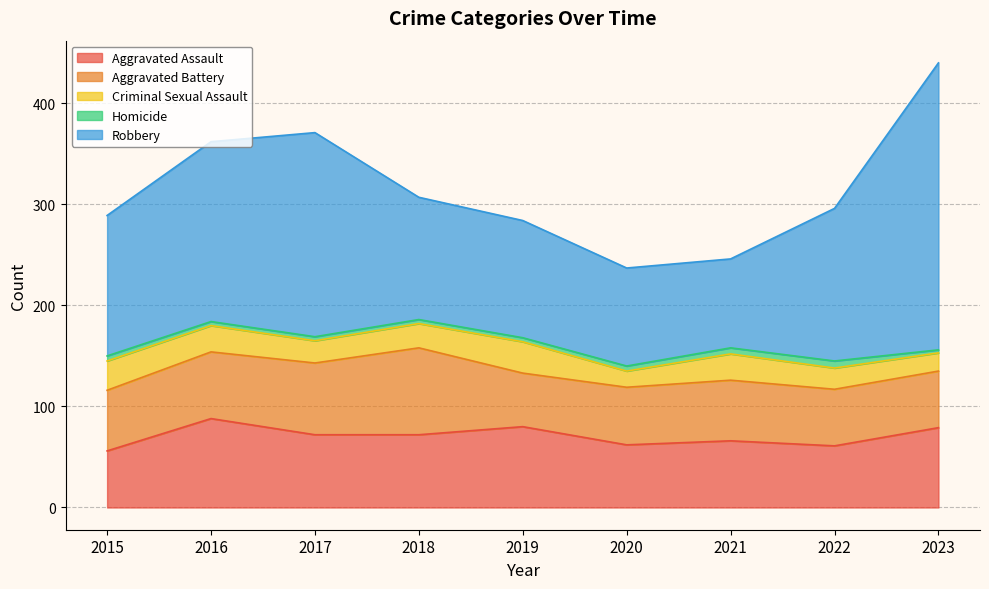

What are all the series names shown in the legend?

Aggravated Assault, Aggravated Battery, Criminal Sexual Assault, Homicide, Robbery